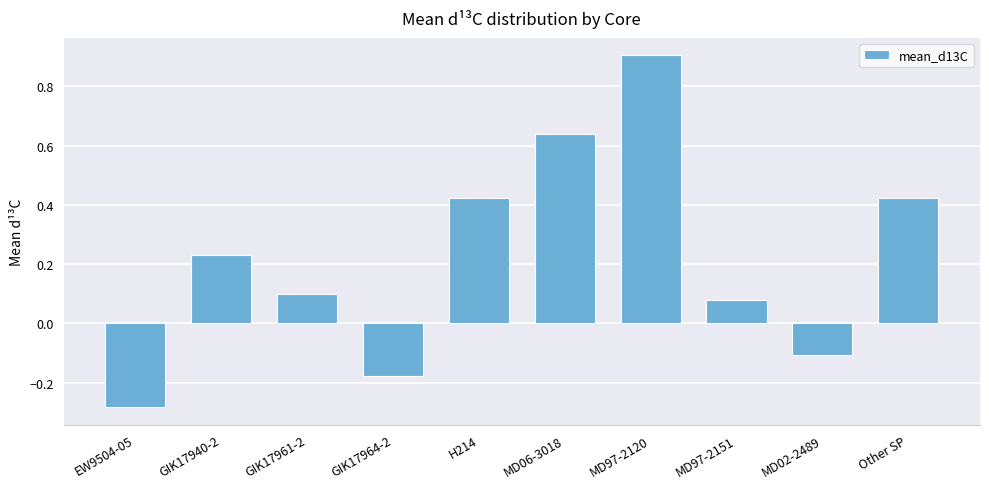

What position from the left is EW9504-05?

1